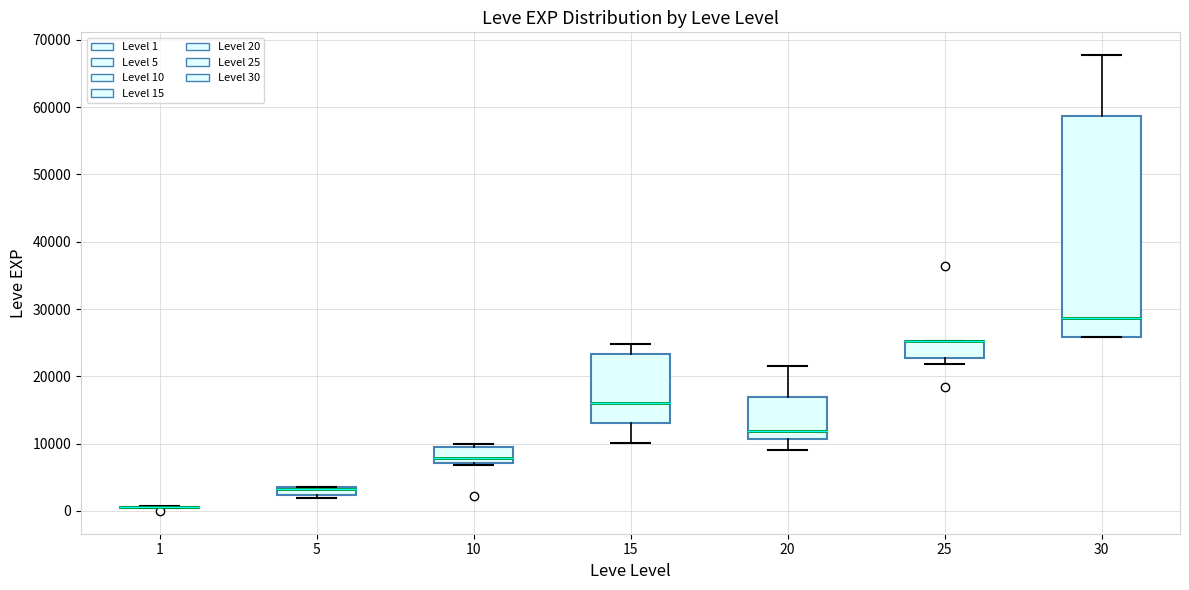

Comparing the boxes themselves (not the whiskers), which one is the tallest?

30